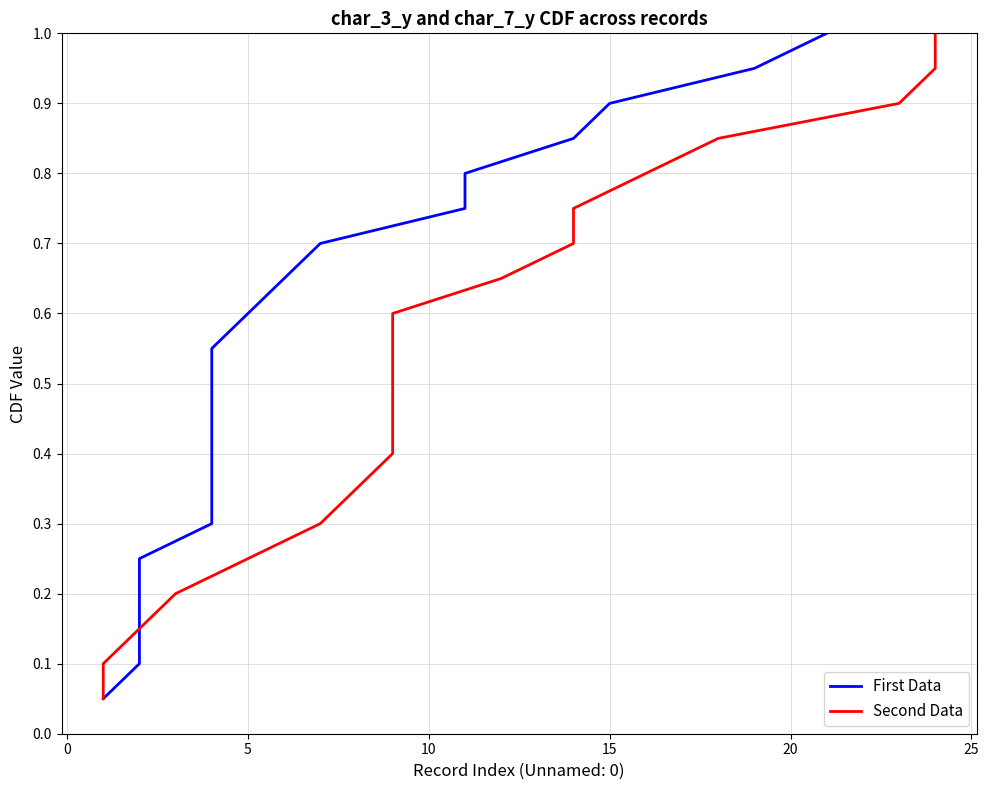

Rank the series by their maximum value, from lowest to highest.

First Data, Second Data